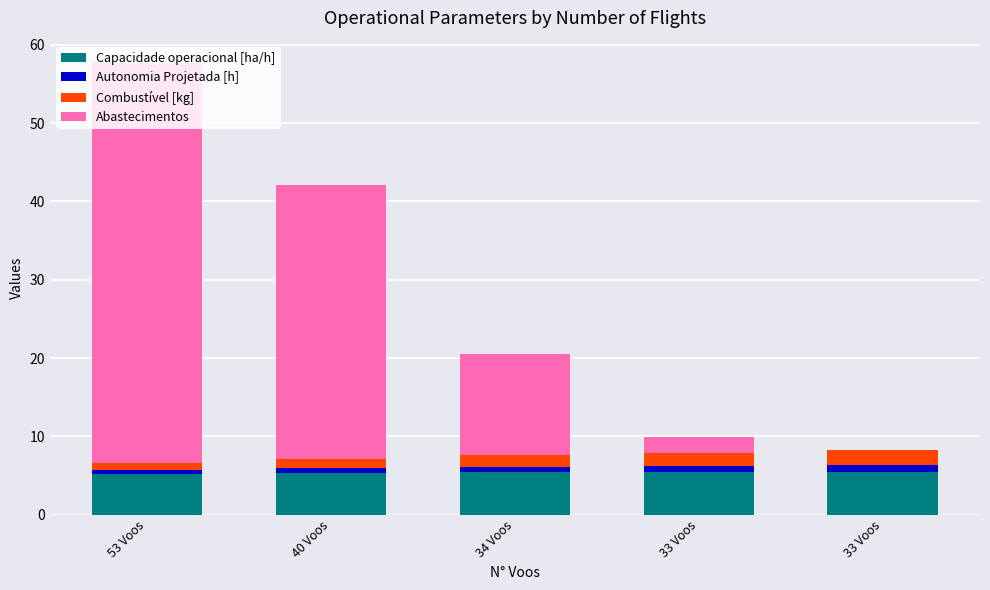

Rank the categories by Abastecimentos value from lowest to highest.

33 Voos, 33 Voos, 34 Voos, 40 Voos, 53 Voos